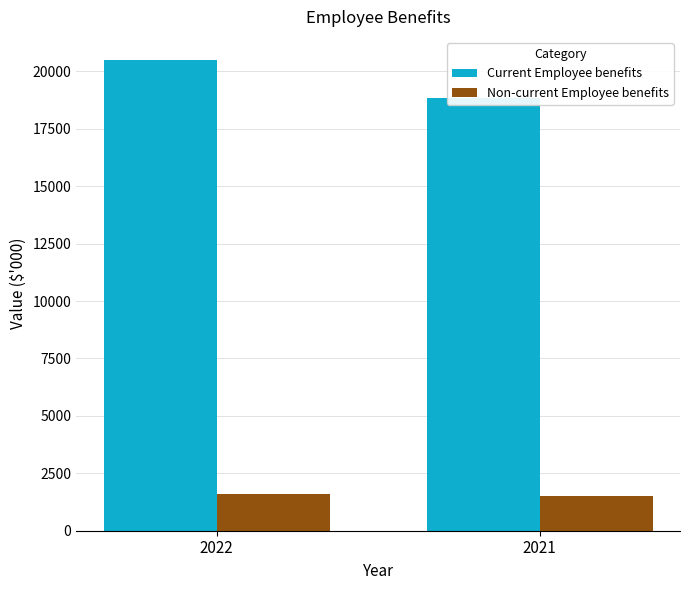

Rank the categories by Current Employee benefits value from highest to lowest.

2022, 2021